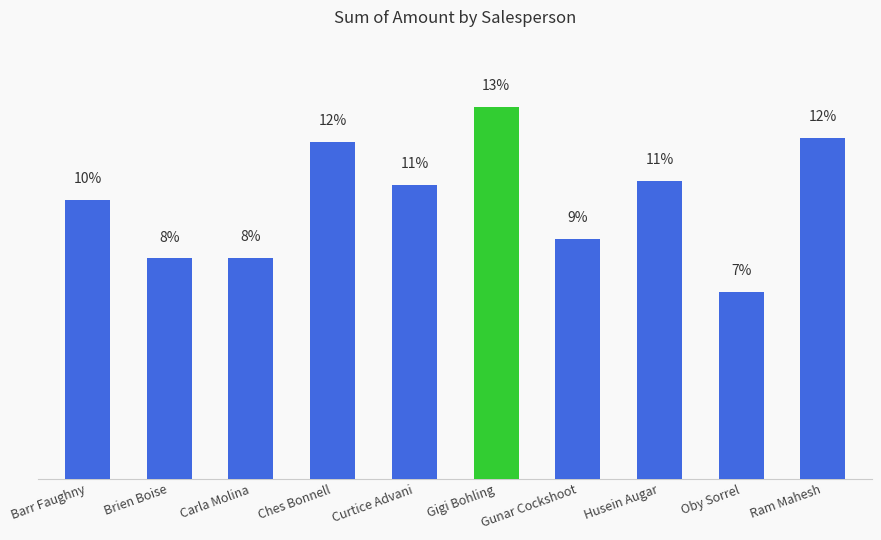

Which has a higher value, Husein Augar or Brien Boise?

Husein Augar